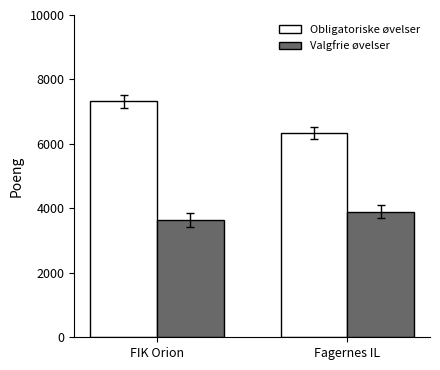

Where is Obligatoriske øvelser nearest to the value 6828?

Fagernes IL